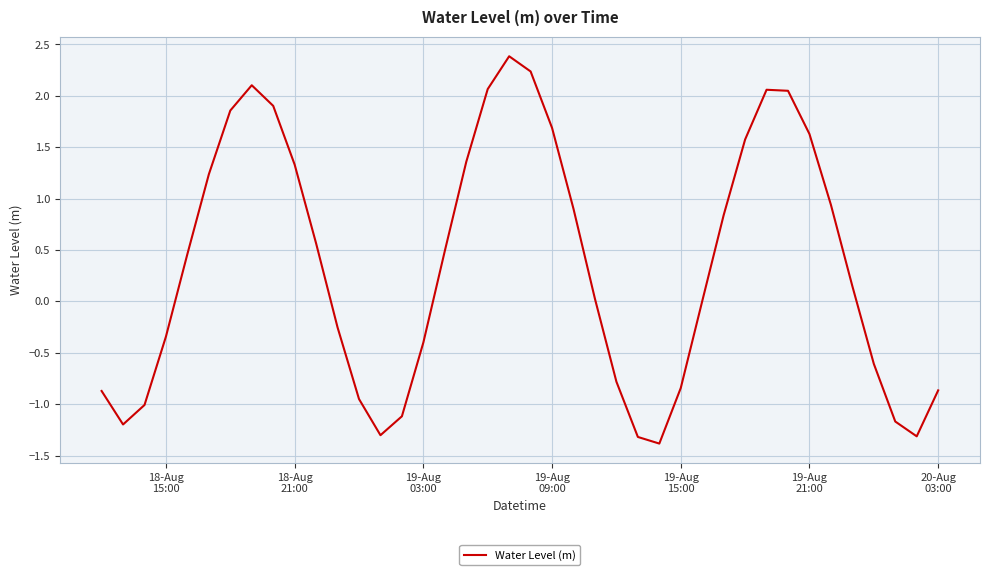

What is the minimum value shown in the chart?

-1.4